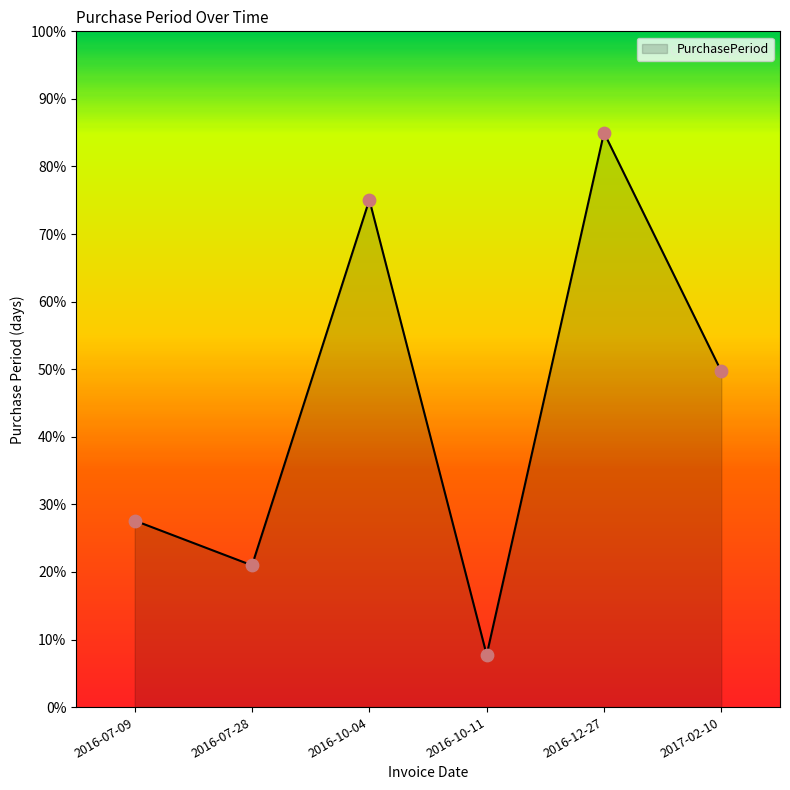

Approximately how many times larger is the value at 2016-12-27 compared to 2017-02-10?

1.7